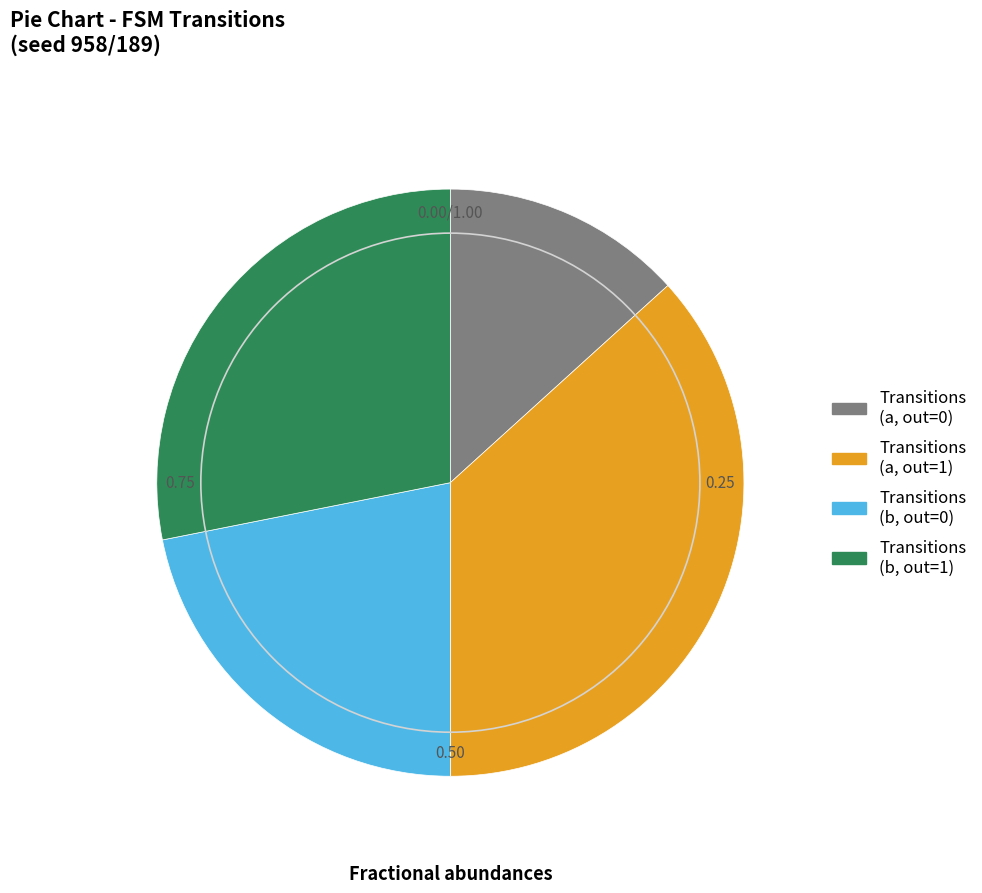

Rank the categories by value from highest to lowest.

Transitions (a, out=1), Transitions (b, out=1), Transitions (b, out=0), Transitions (a, out=0)